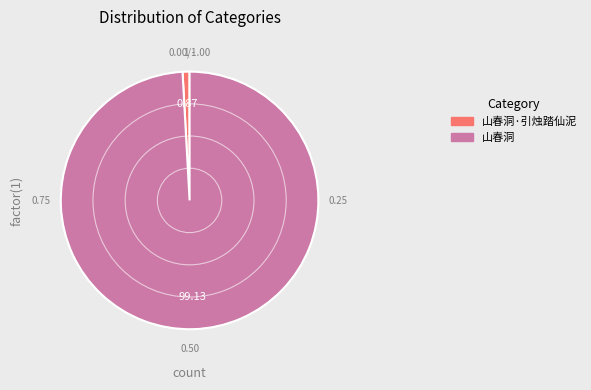

Which slice is the largest?

山春洞